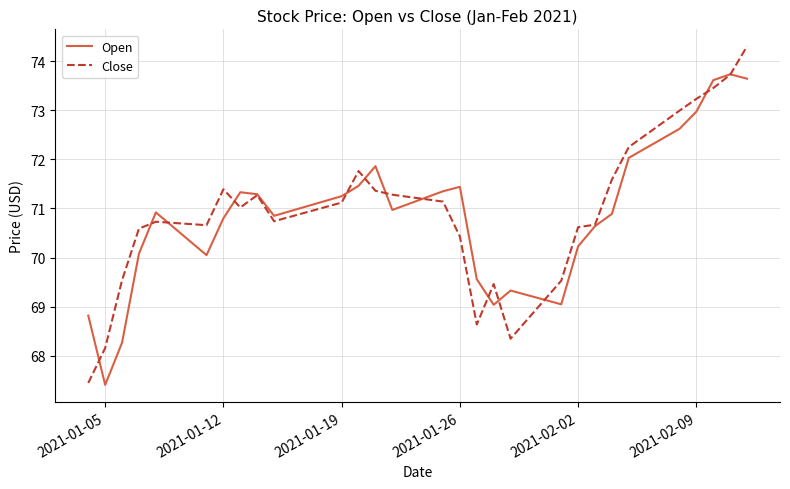

Which series has the largest range (max minus min)?

Close